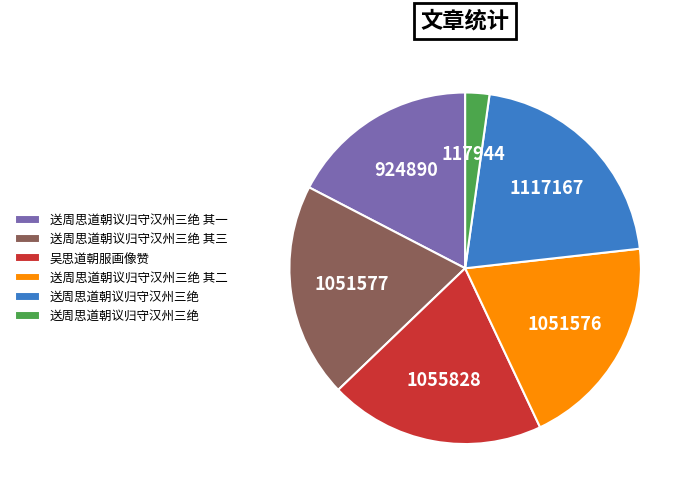

How many slices are in this pie chart?

6